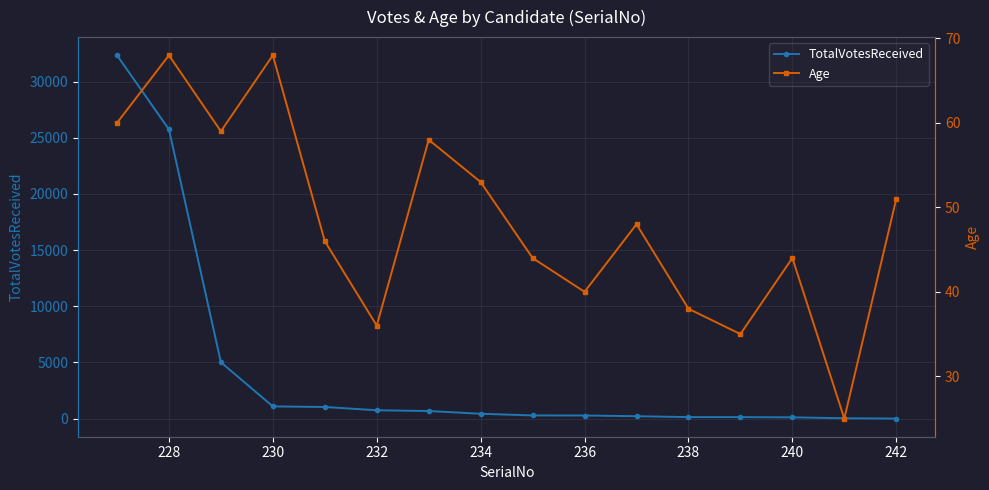

True or false: TotalVotesReceived and Age intersect in this chart.

True